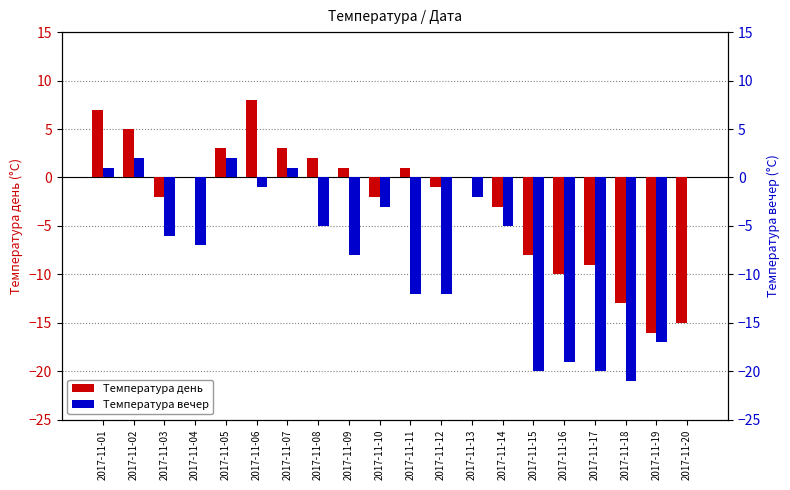

What is the difference between the maximum and minimum values in the Температура вечер series?

23